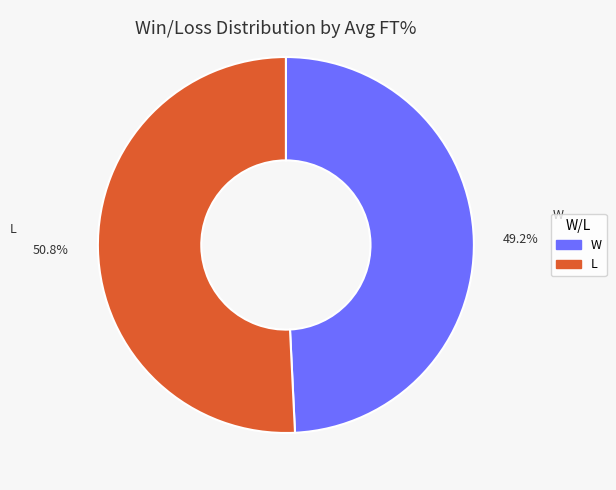

To the nearest percent, what is the difference between the largest and smallest slice percentages?

2%